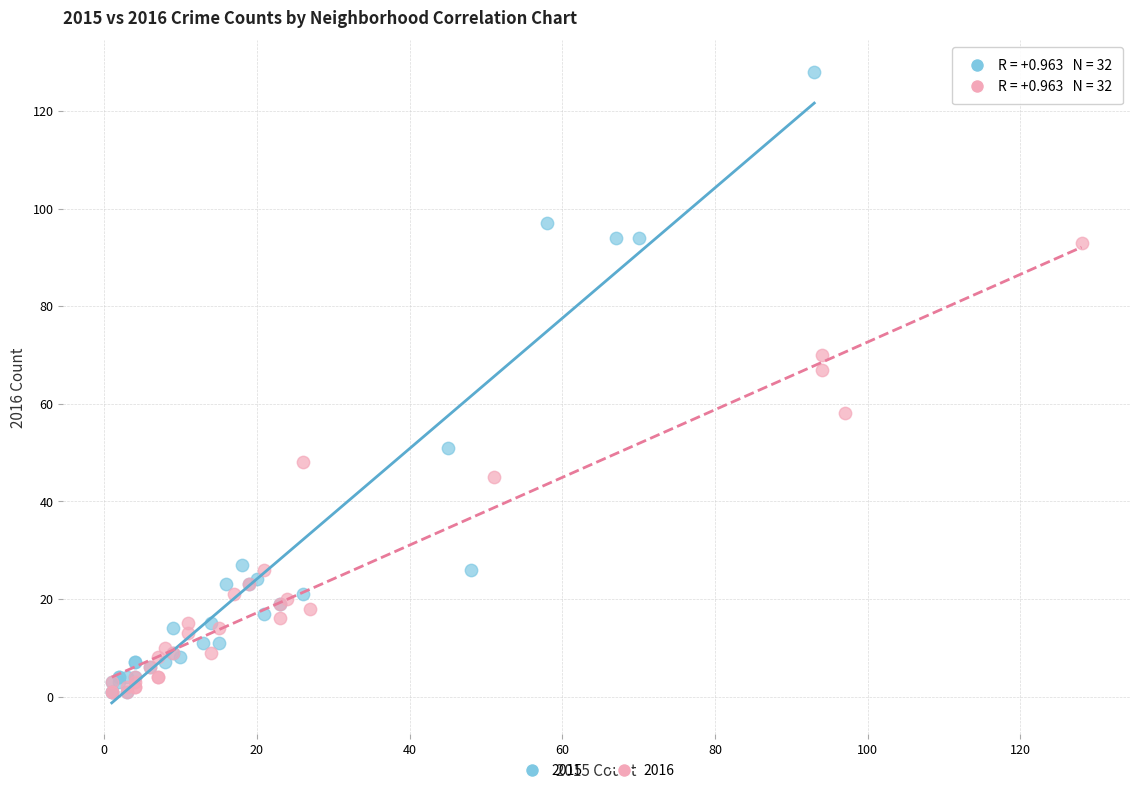

Which series contains the highest Y value?

2015